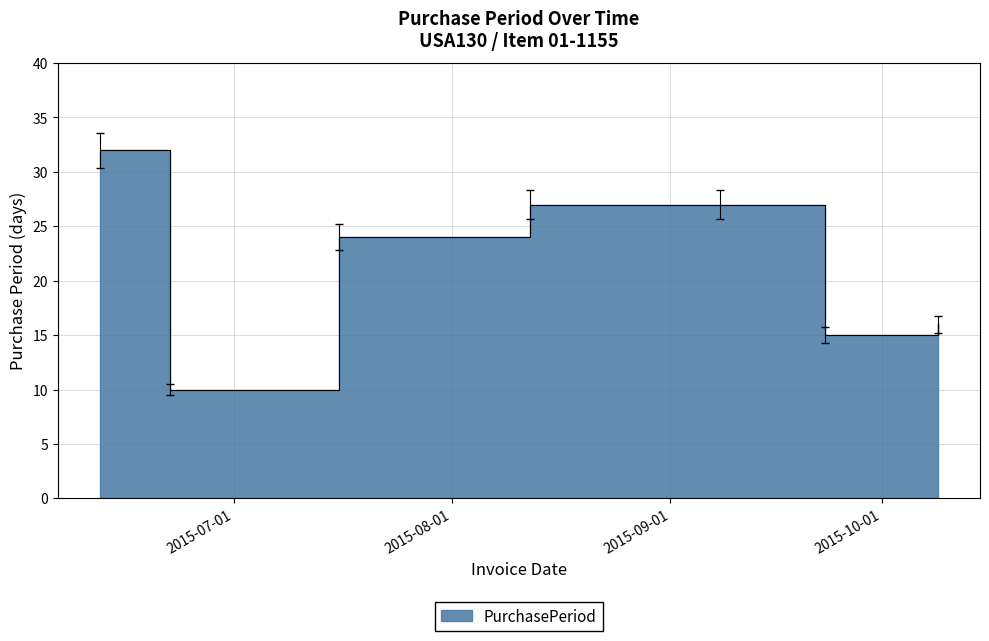

Rank the categories by value from highest to lowest.

2015-06-12, 2015-08-12, 2015-09-08, 2015-07-16, 2015-10-09, 2015-09-23, 2015-06-22